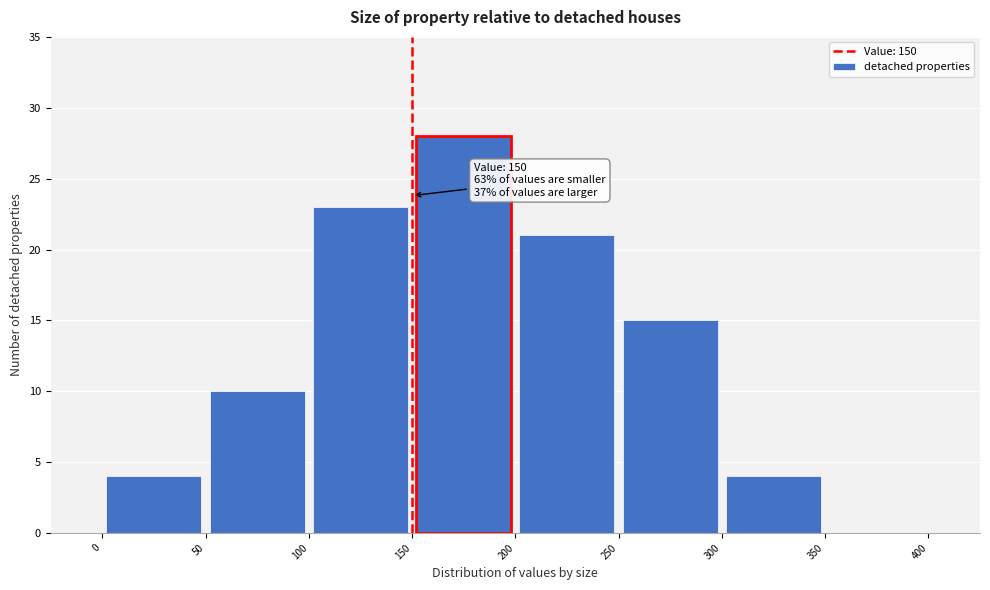

Which range on the x-axis has the tallest bar?

150 to 200